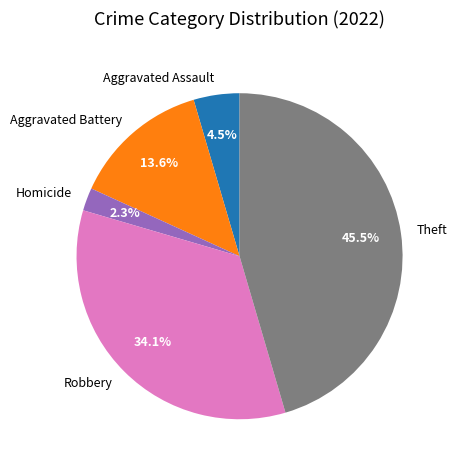

Between Robbery and Homicide, which is larger?

Robbery